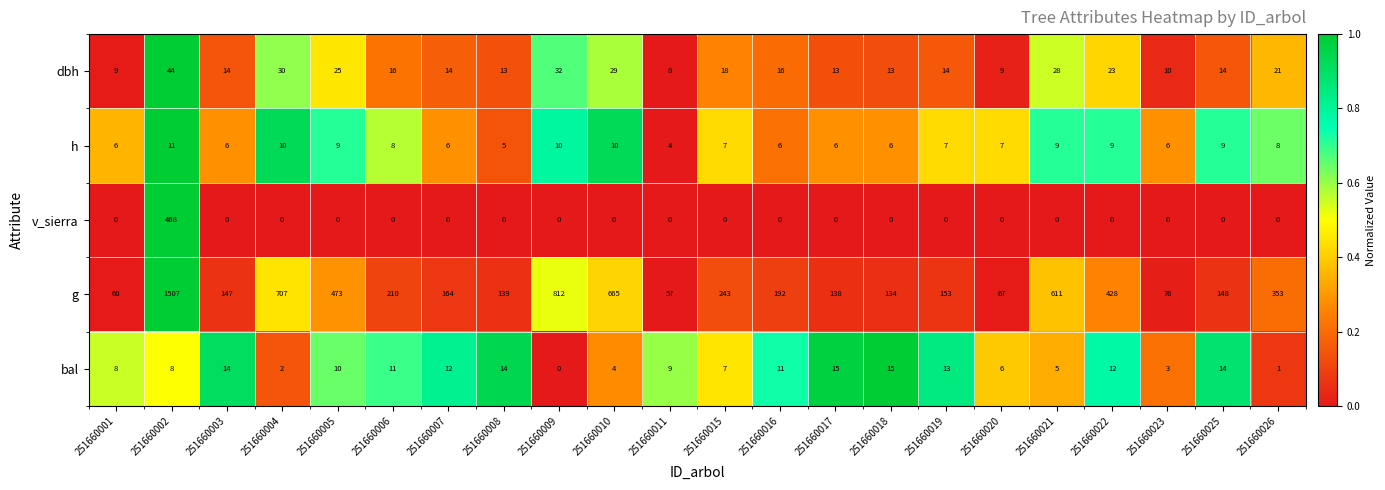

Which series has the widest spread of values?

g